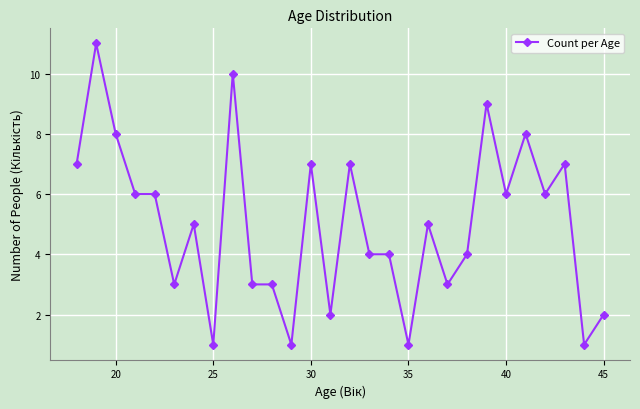

What is the maximum value shown in the chart?

11